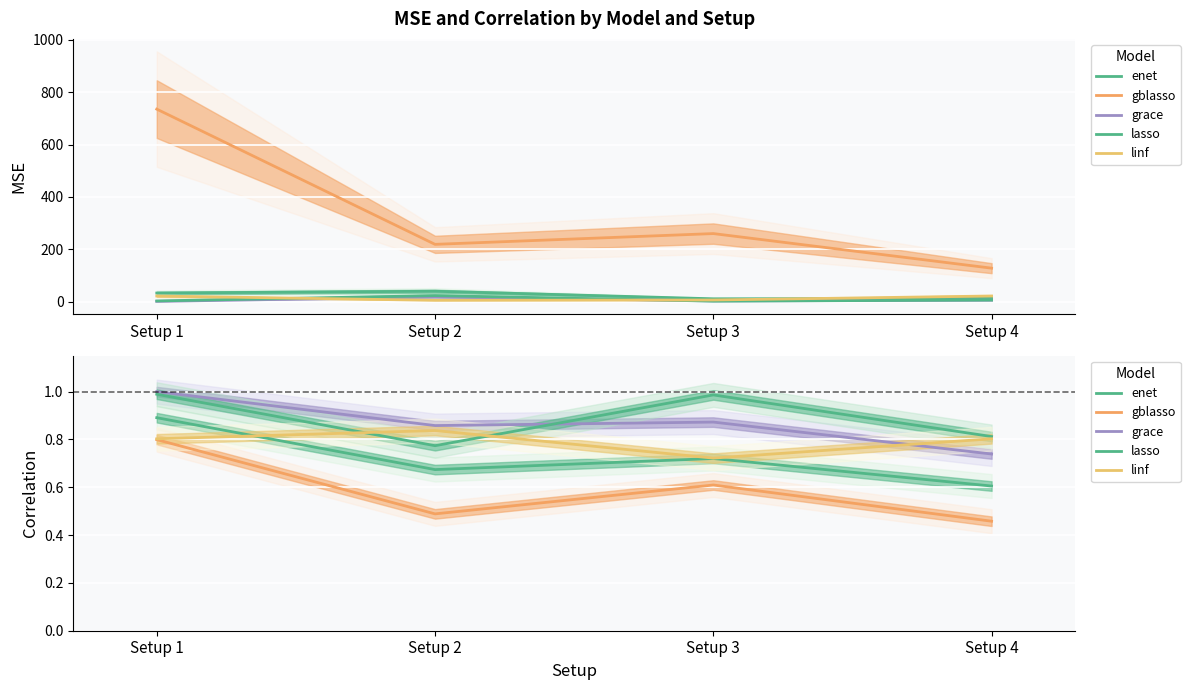

True or false: enet has a value of 0.2 at Setup 2.

False